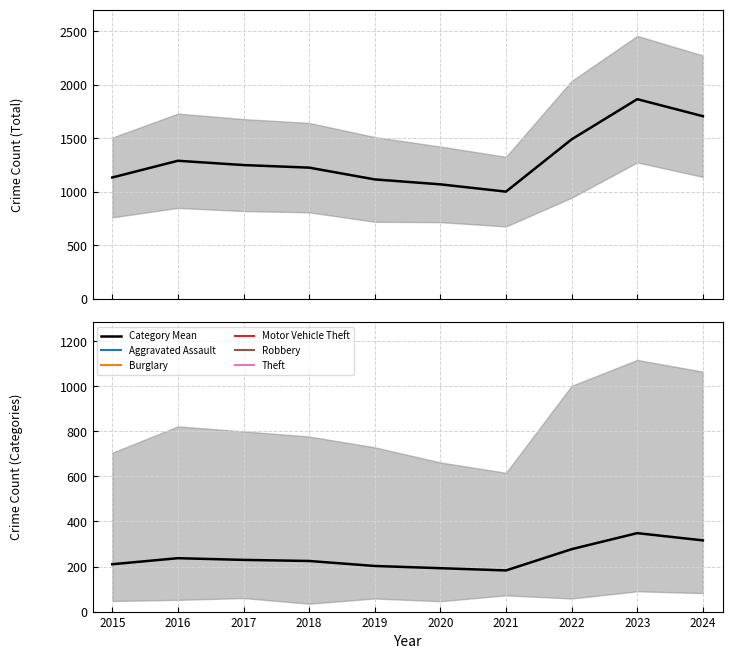

Which series has the widest spread of values?

Total